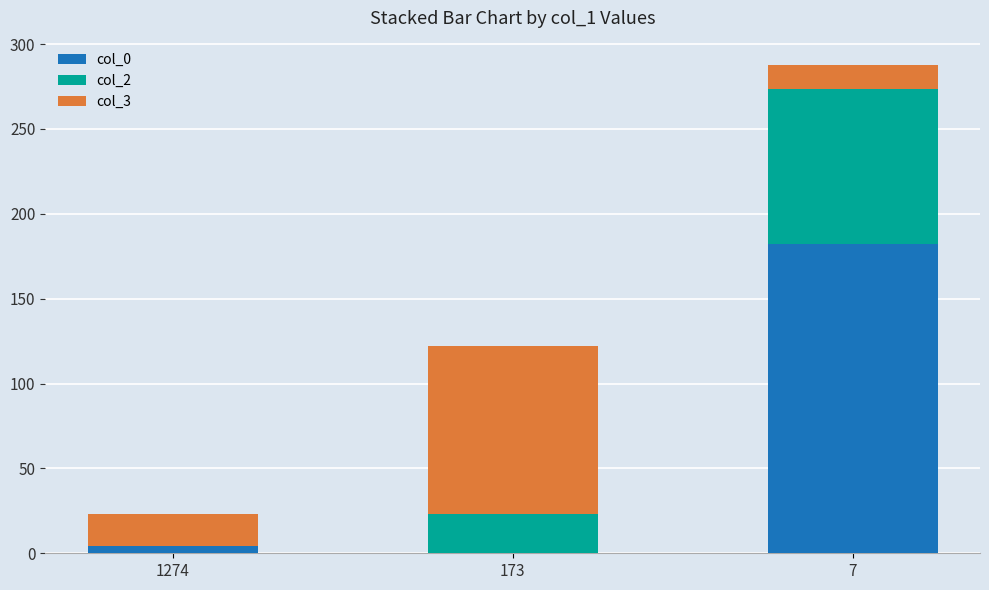

Which series has the largest total across all categories?

col_0